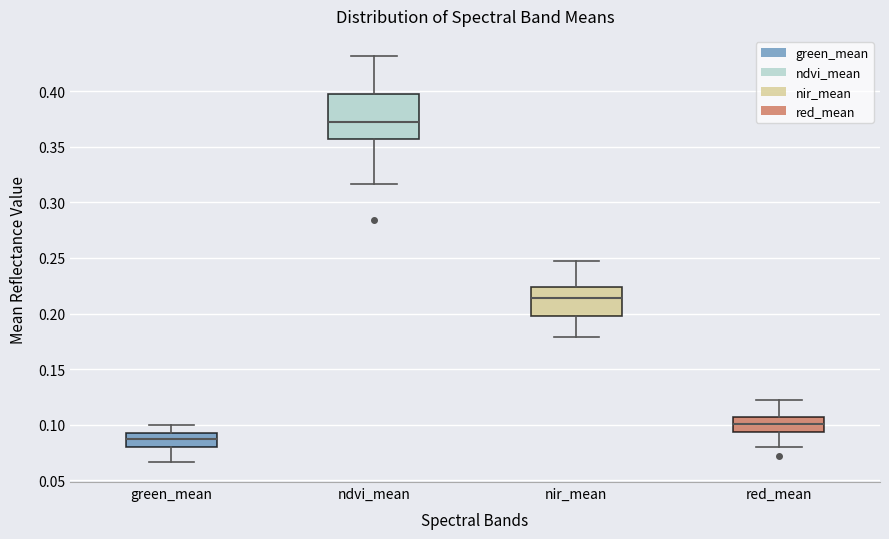

Reading left to right, read every box against the y-axis: the position of its median line, the range the box covers, and the ends of its whiskers. The values are not printed on the chart, so give them approximately, as read against the axis.

green_mean: median 0.085, box 0.080 to 0.090, whiskers 0.065 to 0.100
ndvi_mean: median 0.375, box 0.355 to 0.400, whiskers 0.315 to 0.430
nir_mean: median 0.215, box 0.200 to 0.225, whiskers 0.180 to 0.245
red_mean: median 0.100, box 0.095 to 0.105, whiskers 0.080 to 0.125